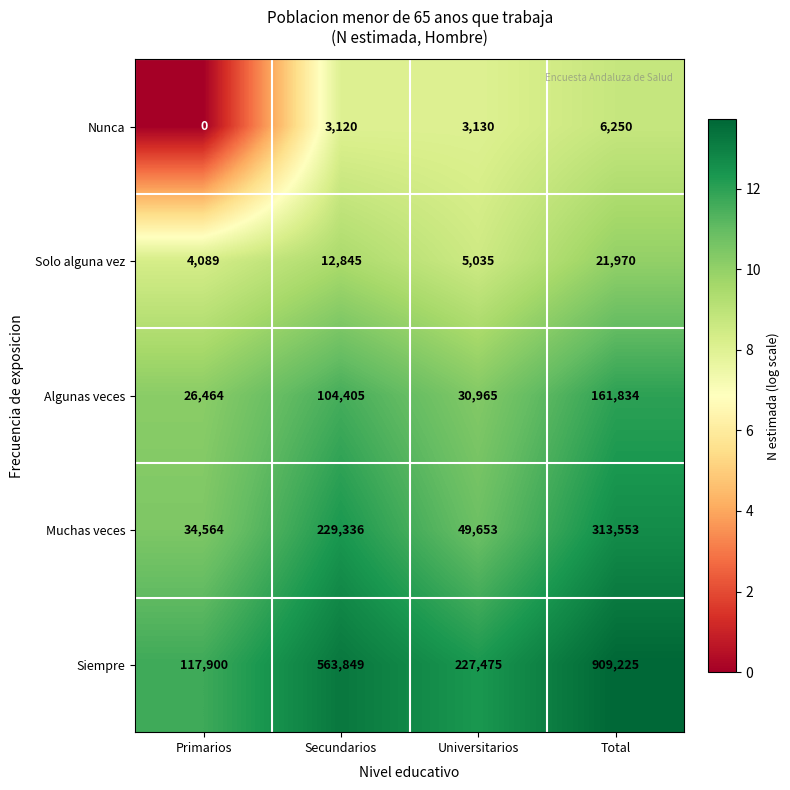

What is the total value across all series at Universitarios?

316258